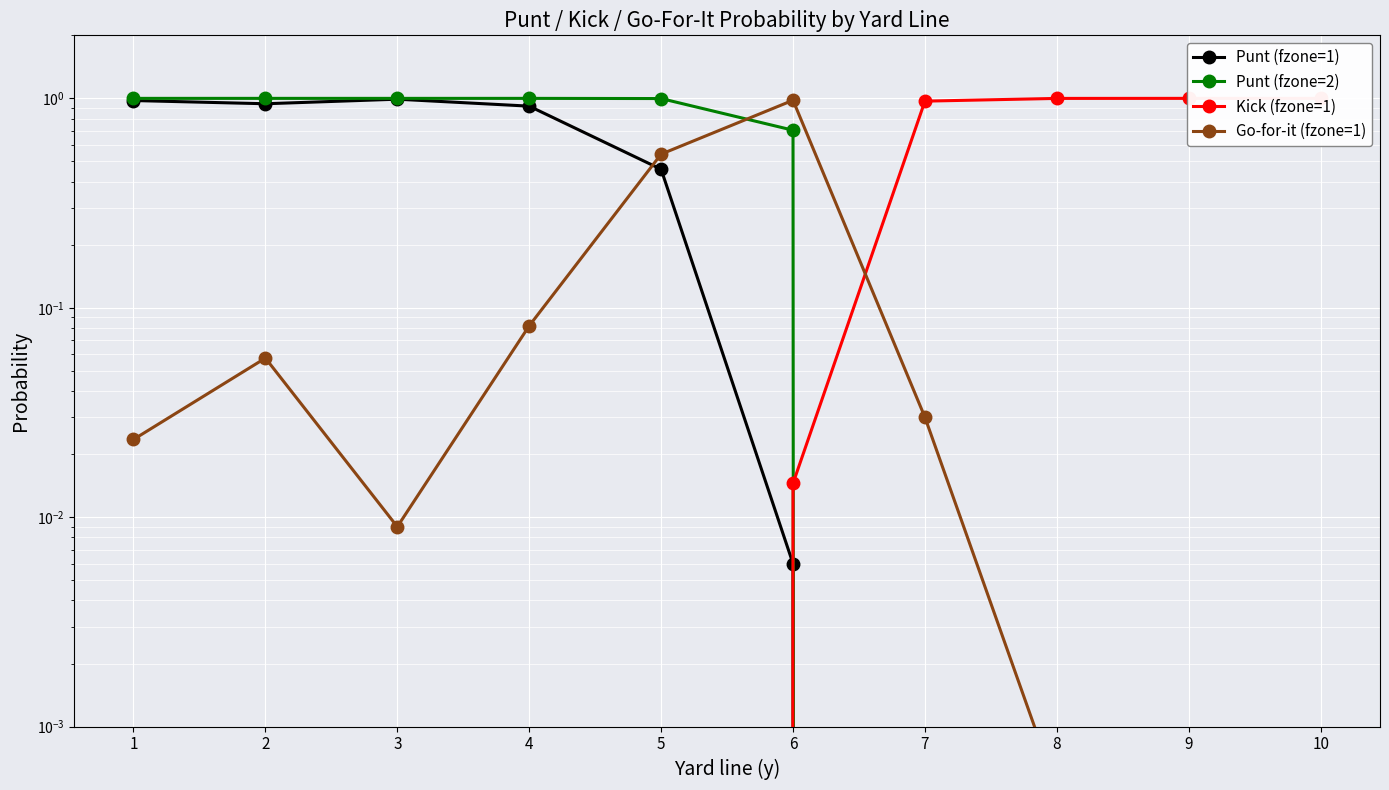

True or false: Punt (fzone=1) has more than 2 interior local peaks.

False